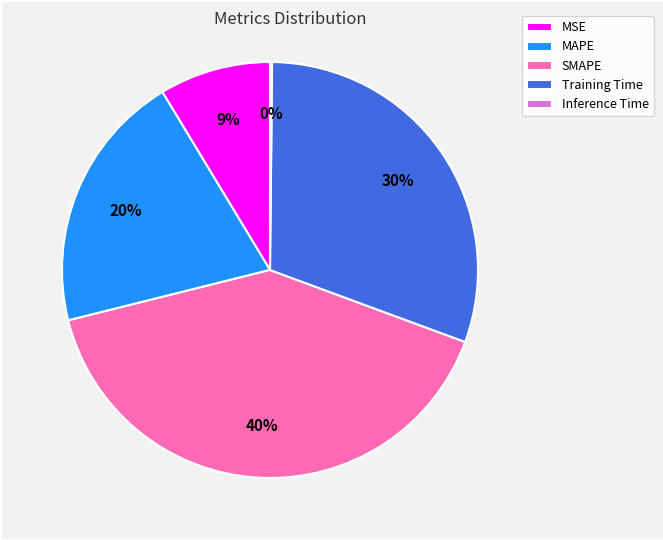

Is there a majority slice in this chart?

No